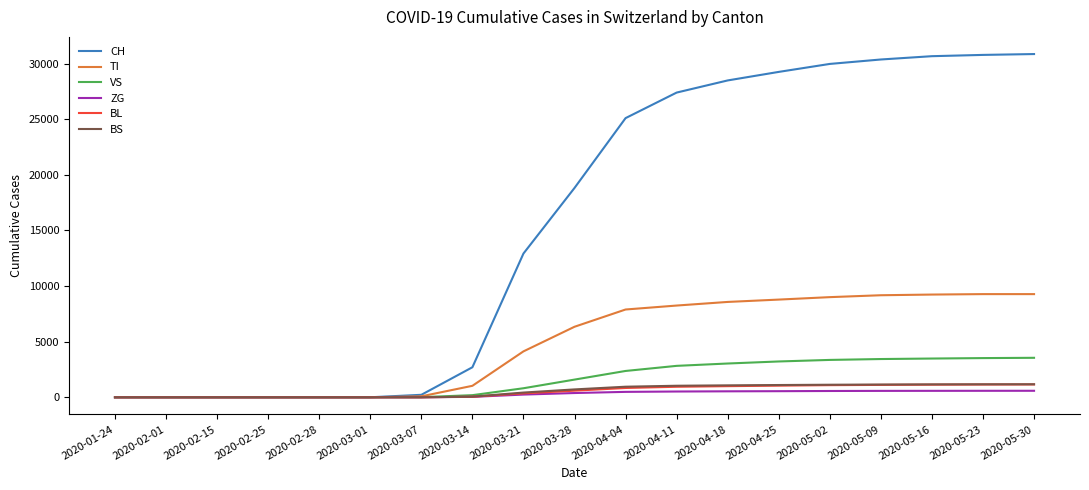

What is the greatest value displayed?

30869